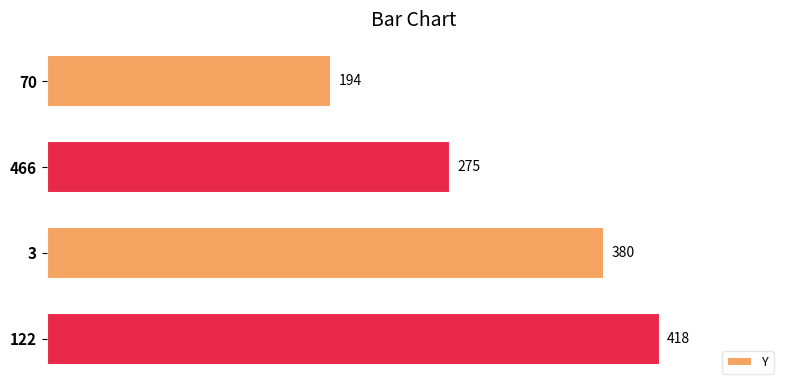

What is the label of the 2nd bar from the bottom?

3